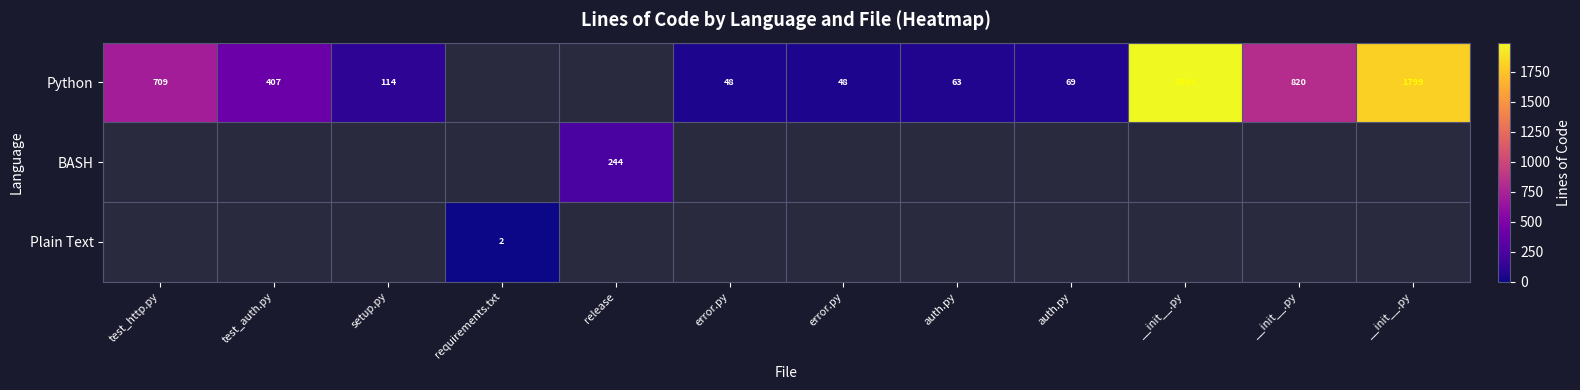

Is it true that Python equals 114.0 at setup.py?

True